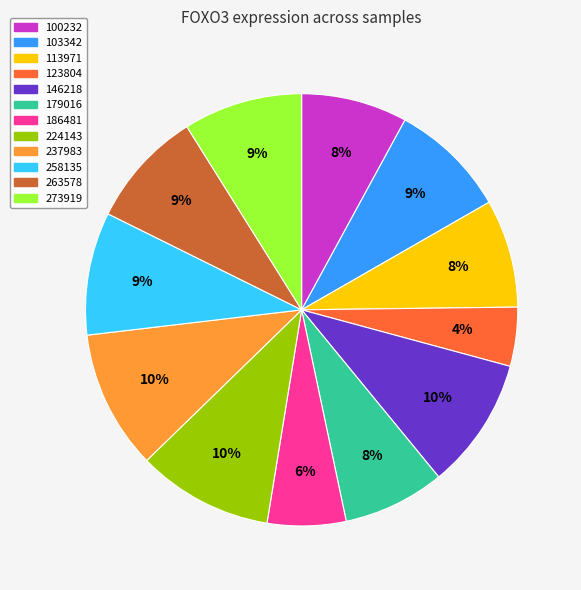

To the nearest percent, what is the difference between the 224143 and 103342 slice percentages?

1%